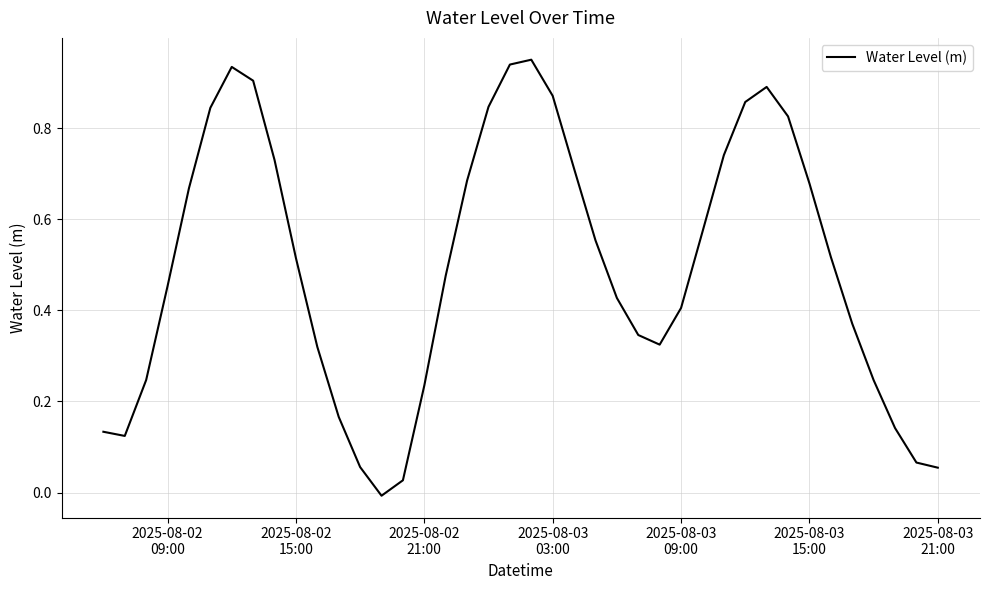

How many lines are shown in the chart?

1